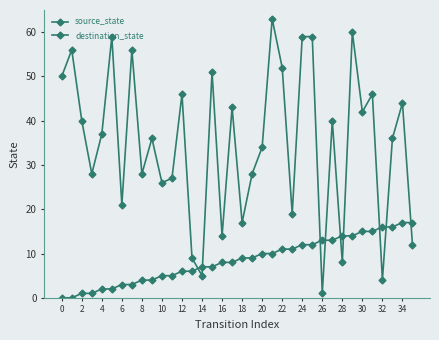

How many lines are shown in the chart?

2